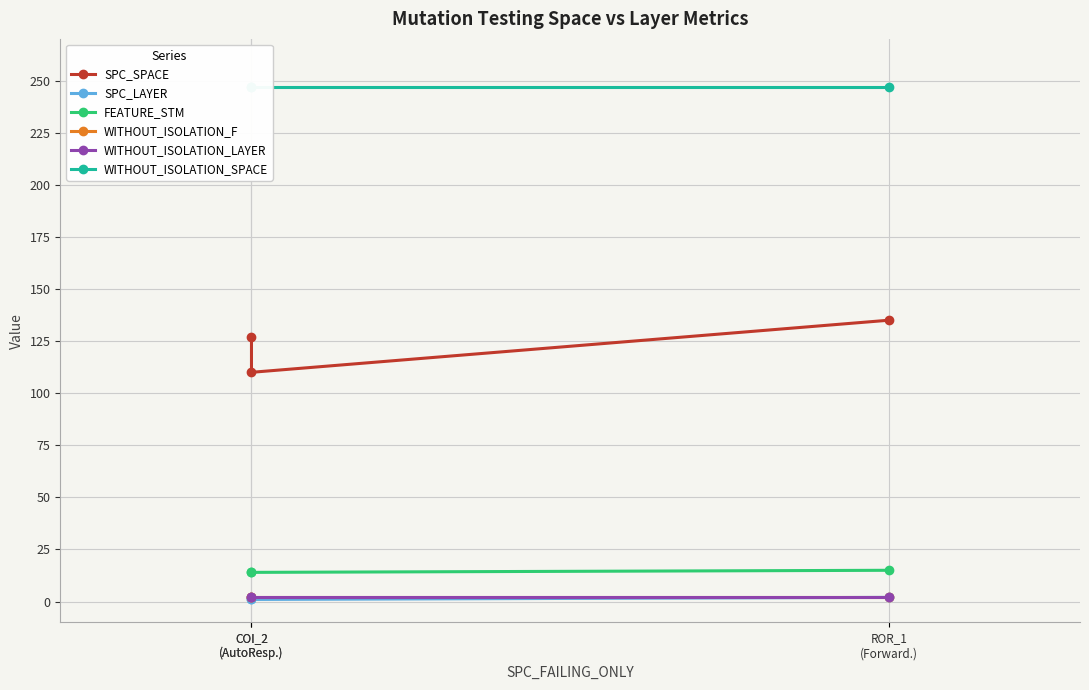

How many categories are shown in the chart?

3